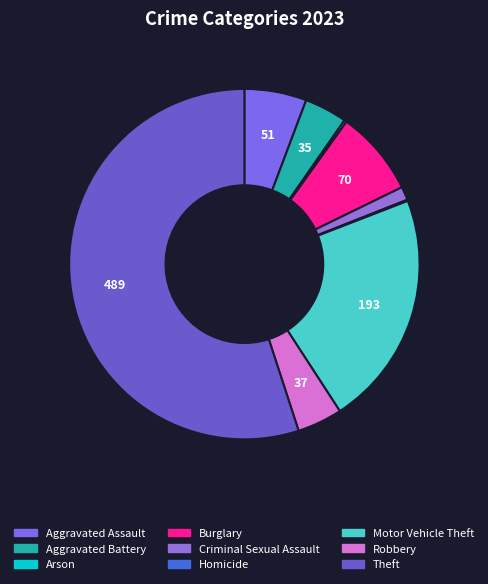

Combined, do Aggravated Assault and Aggravated Battery account for over 50%?

No